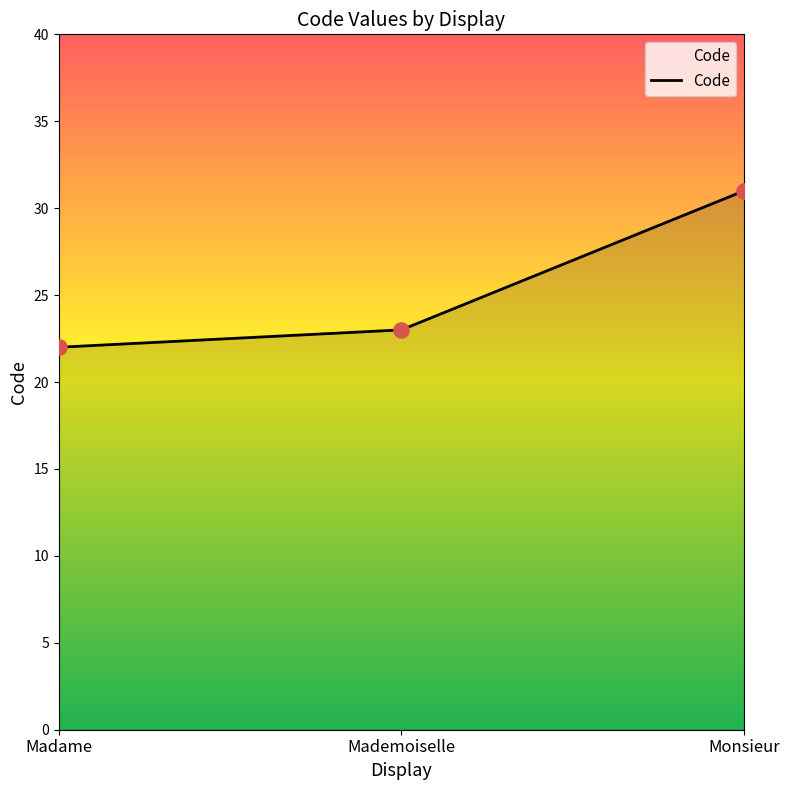

Approximately how many times larger is the value at Mademoiselle compared to Madame?

1.0